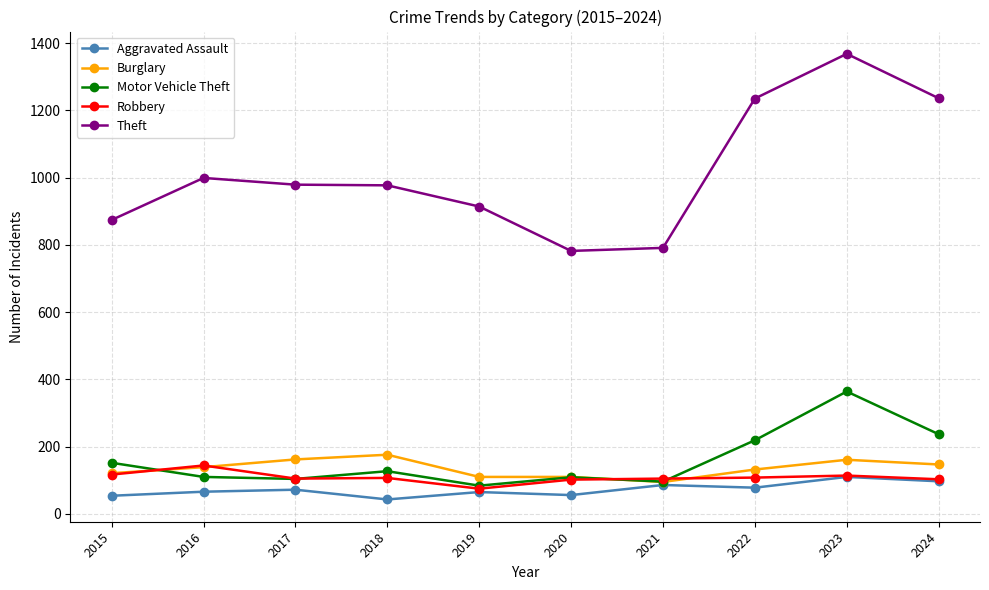

True or false: Theft and Motor Vehicle Theft cross at least once.

False